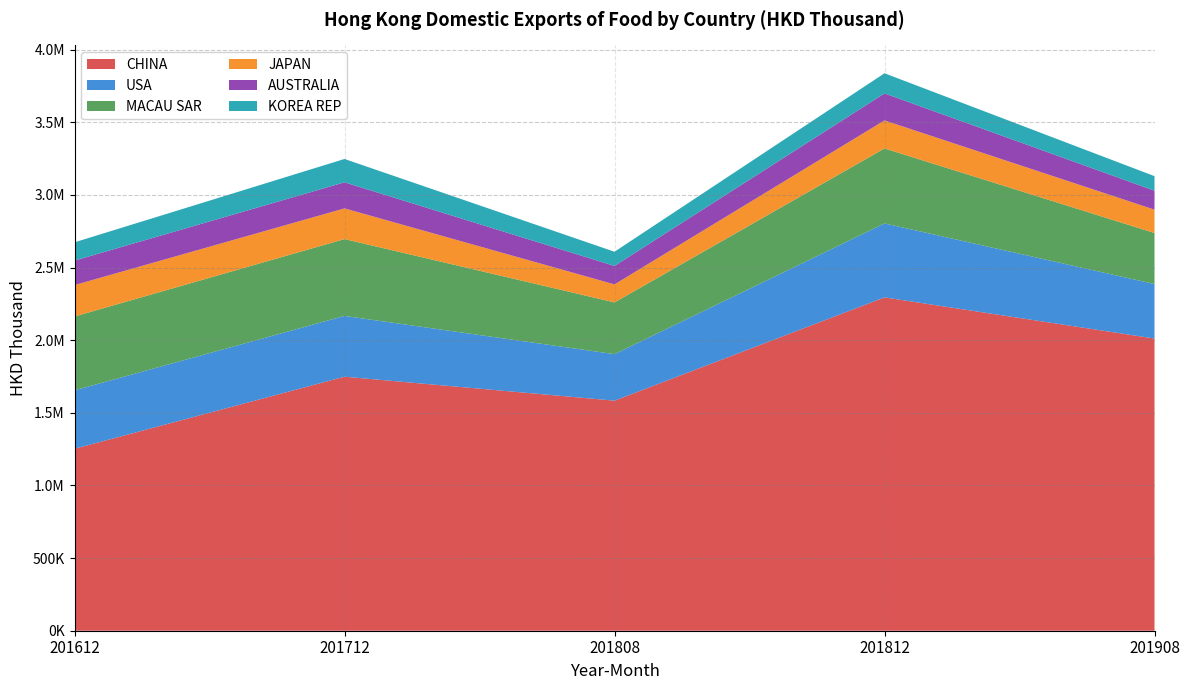

Reading right to left, list all the values displayed in this chart.

CHINA: 2011028.4	2294333.5	1583534.3	1748443.6	1252408.0
USA: 375211.6	509047.0	320109.4	418292.7	402217.3
MACAU SAR: 351215.3	516288.1	356192.8	528970.8	508157.8
JAPAN: 160695.4	192671.8	123905.0	211221.6	216259.4
AUSTRALIA: 130453.6	186127.5	126938.8	179516.4	168506.7
KOREA REP: 100207.1	138452.2	97803.9	160622.3	125847.3